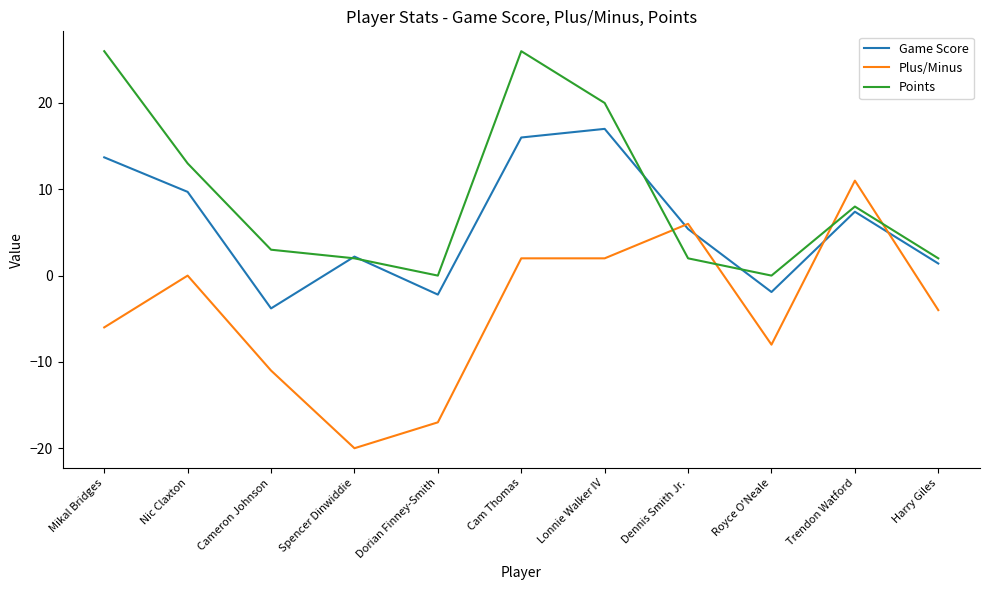

At which category does Game Score reach its first local peak?

Spencer Dinwiddie